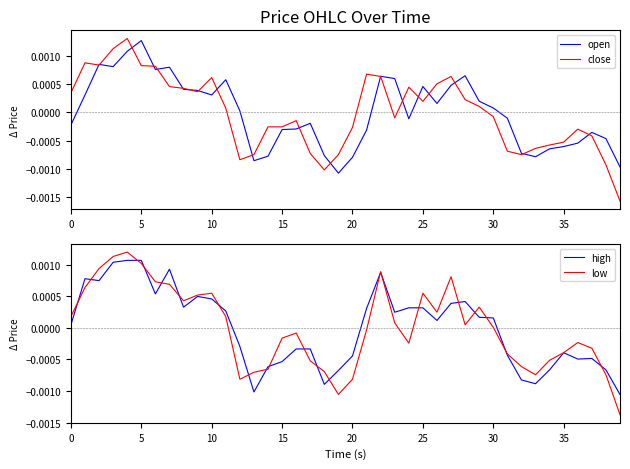

True or false: open and close intersect in this chart.

True